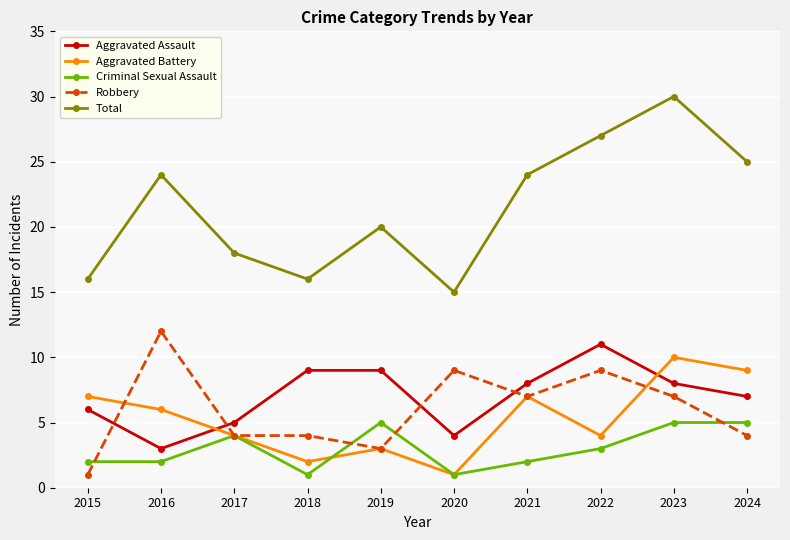

Which series ends up on top after the final intersection of Robbery and Aggravated Assault?

Aggravated Assault